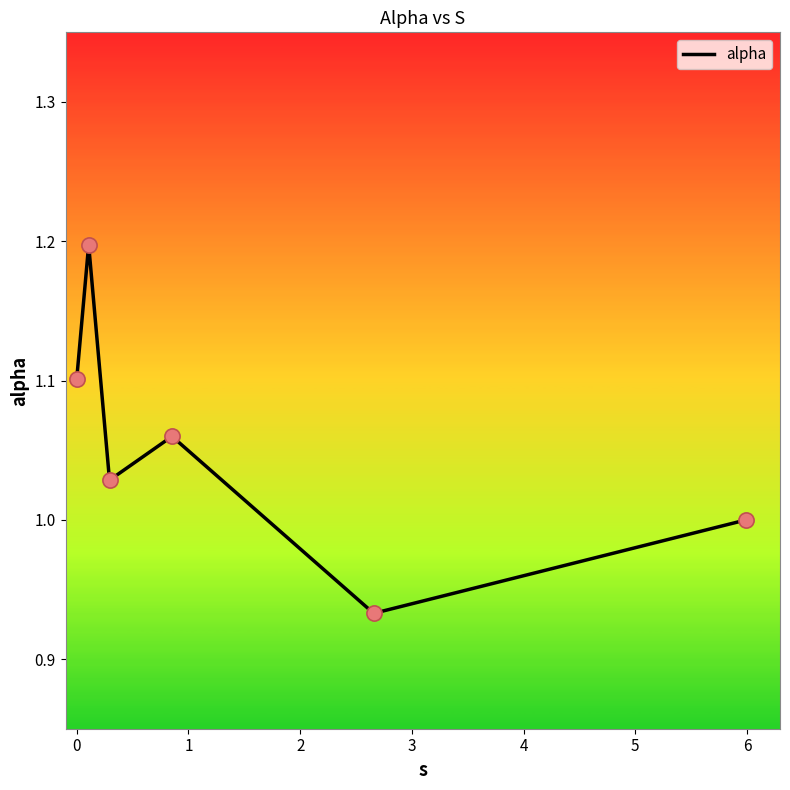

What is the difference between the maximum and minimum values?

0.3